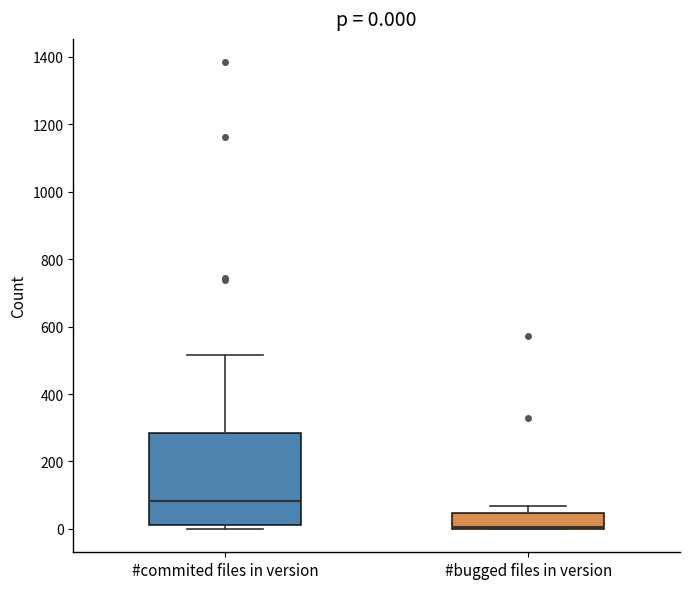

Which box is the tallest, from its lower edge to its upper edge?

#commited files in version